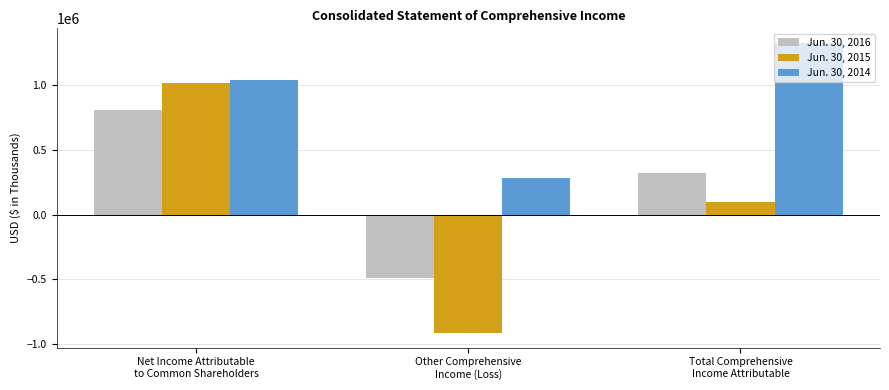

Rank the categories by Jun. 30, 2016 value from highest to lowest.

Net Income Attributable
to Common Shareholders, Total Comprehensive
Income Attributable, Other Comprehensive
Income (Loss)